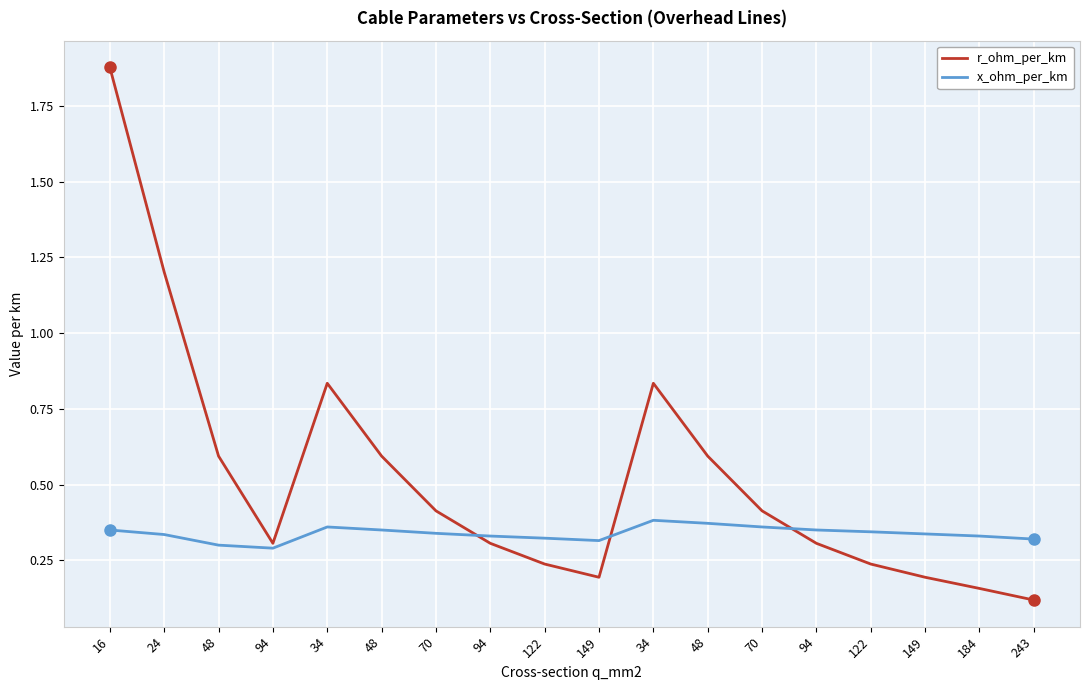

How many categories are shown in the chart?

18